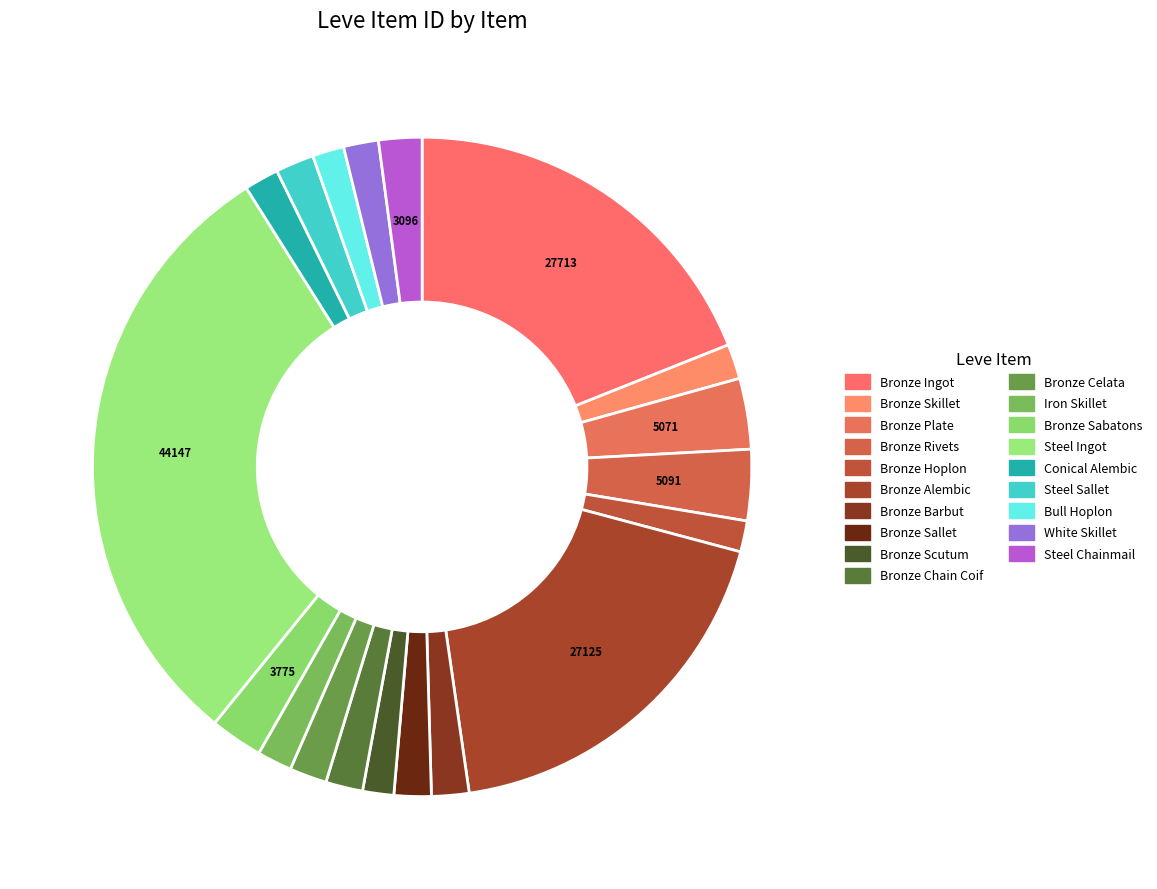

To the nearest percent, what percentage of the pie is Bronze Scutum?

2%